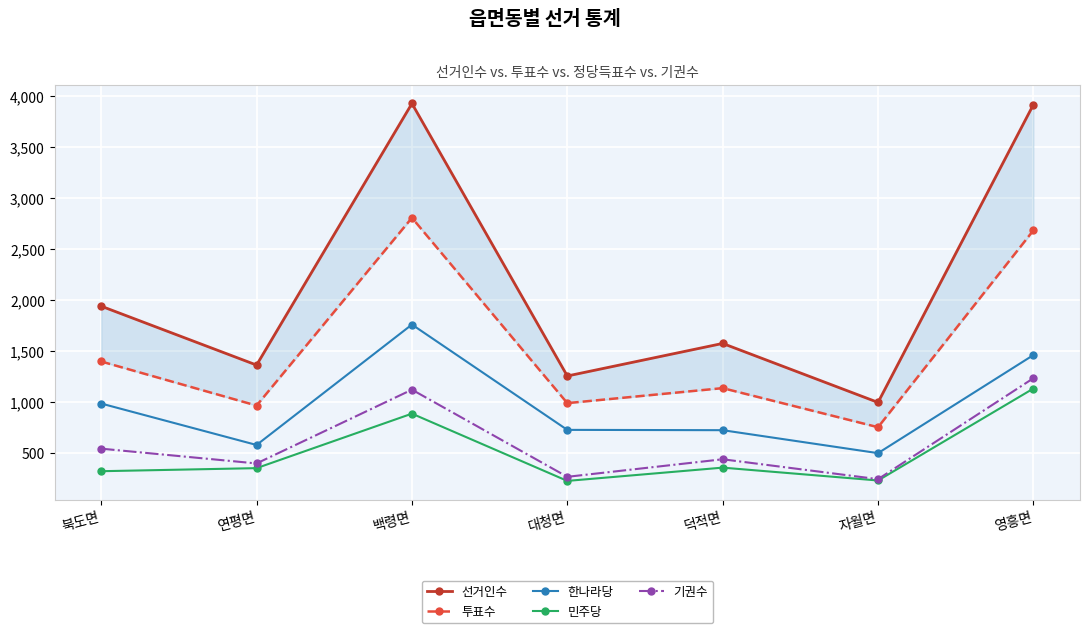

Reading left to right, what are all the values shown in this chart?

선거인수: 1938	1361	3924	1254	1573	995	3913
투표수: 1396	964	2804	988	1135	752	2681
한나라당: 984	578	1758	726	723	498	1459
민주당: 321	351	885	226	356	230	1131
기권수: 542	397	1120	266	438	243	1232